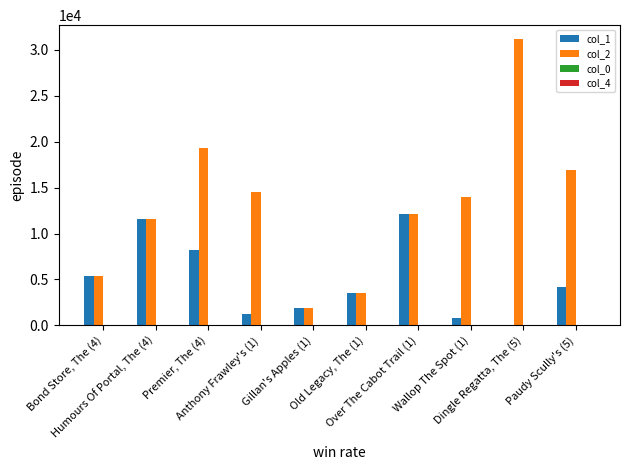

Are the bars horizontal?

No